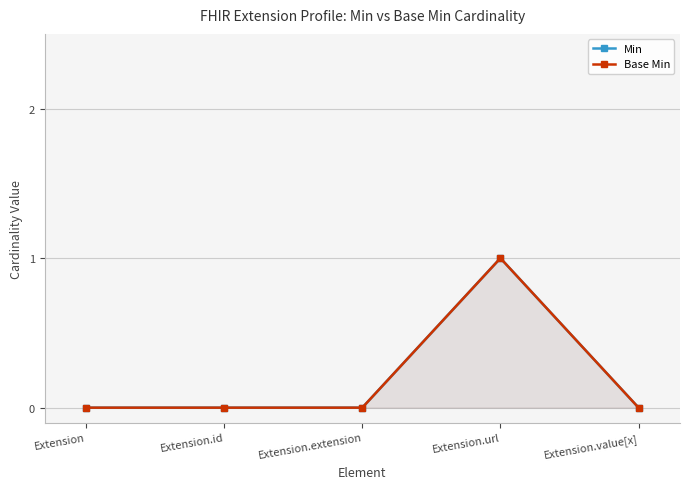

What is the difference between the maximum and second lowest values in the Min series?

1